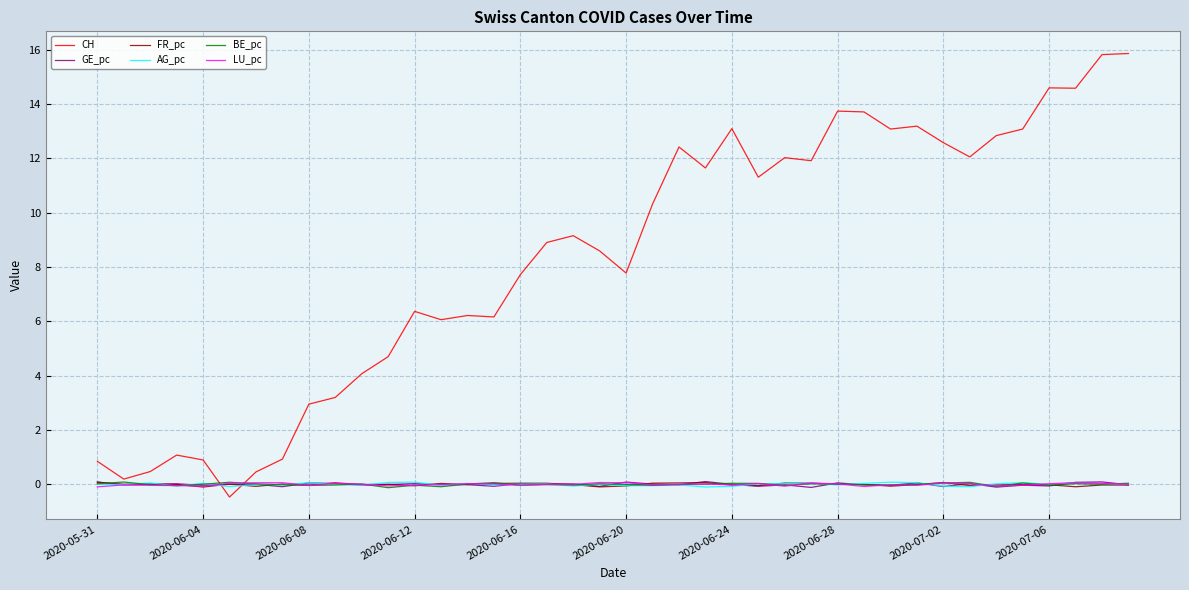

True or false: GE_pc has more than 1 interior local peaks.

True